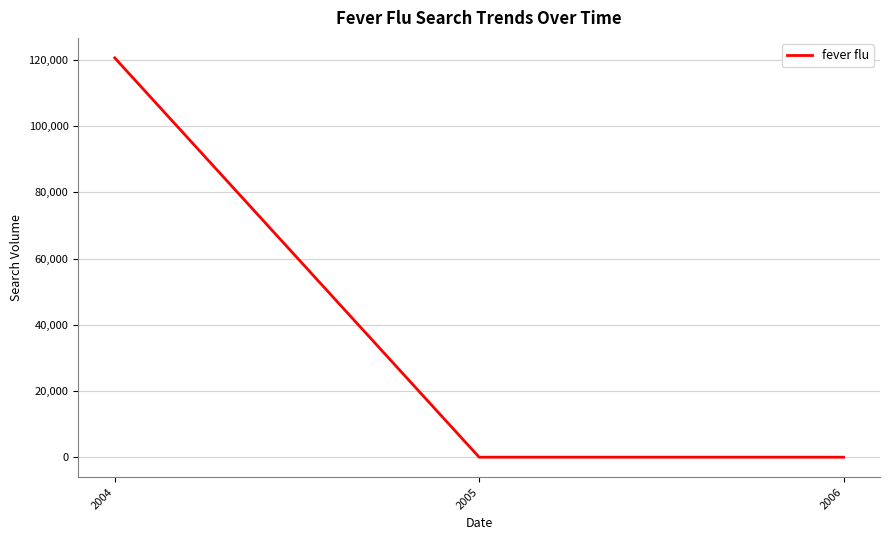

Reading right to left, what are all the values shown in this chart?

0.0	0.0	120671.6